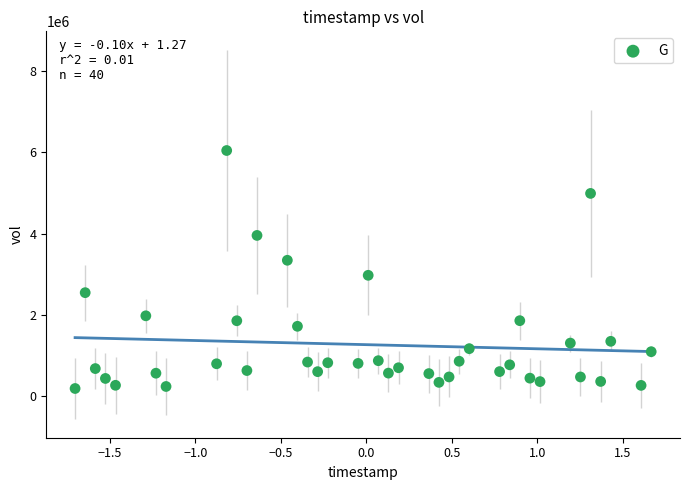

What is the range of Y values (max minus min)?

5852800